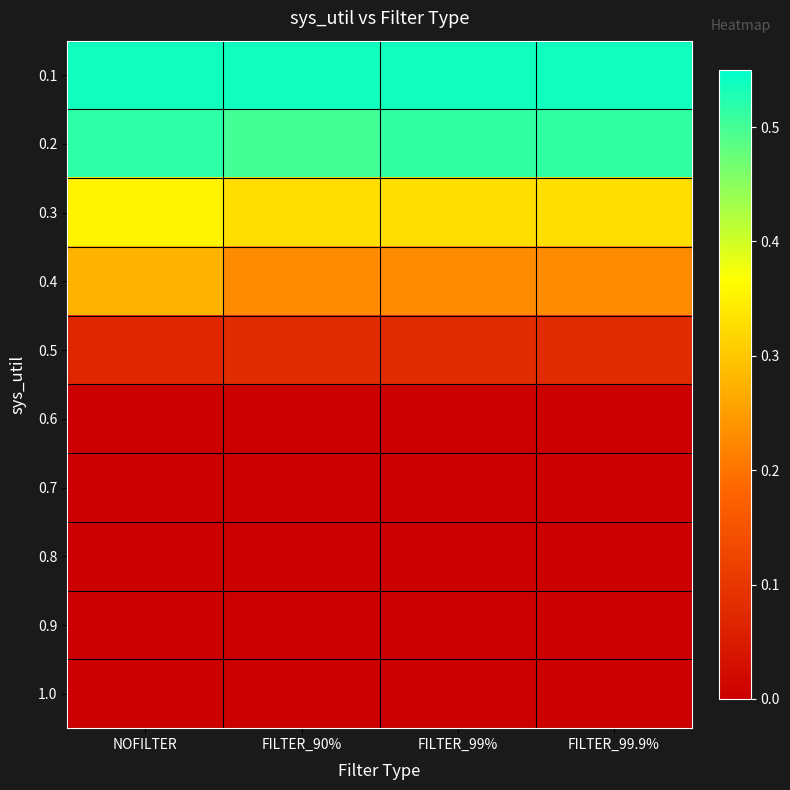

What is the difference between the highest and lowest values at FILTER_99%?

0.5